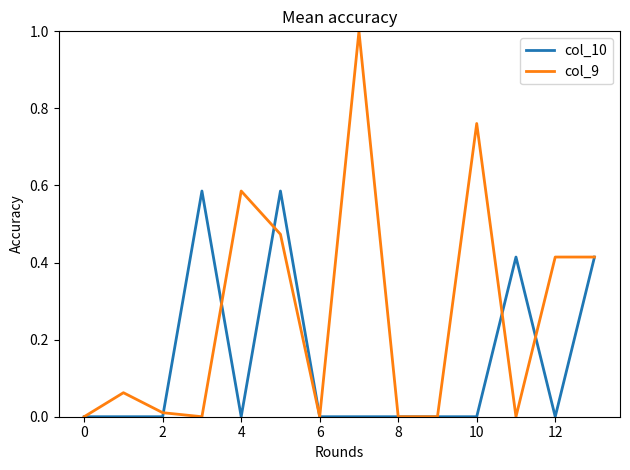

What is the greatest value displayed?

1.0